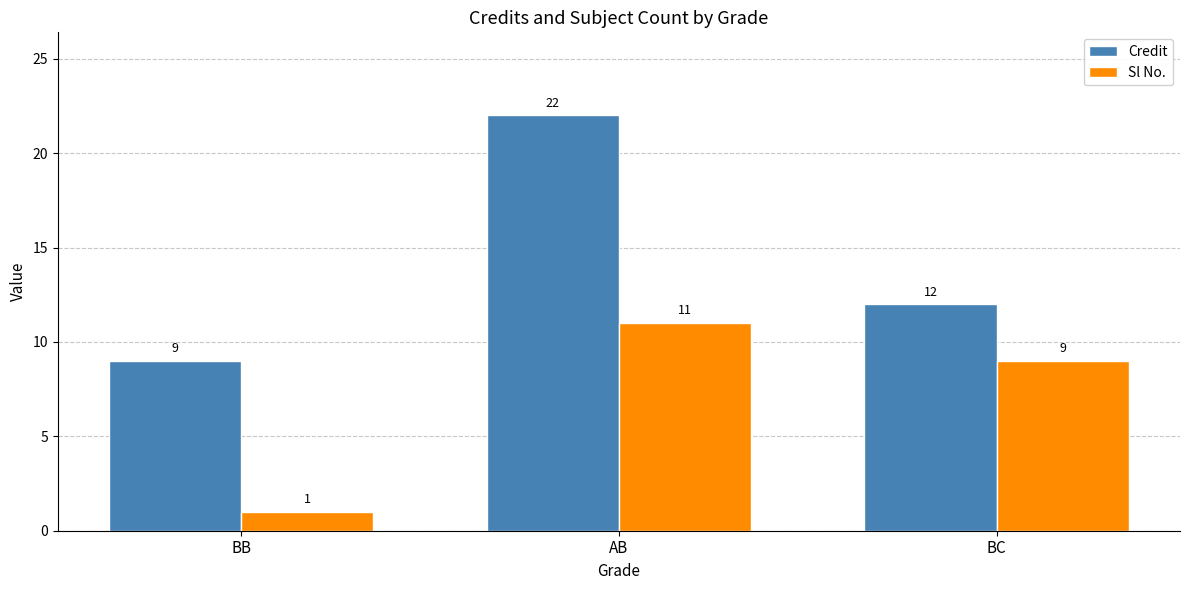

How many groups of bars are there?

3